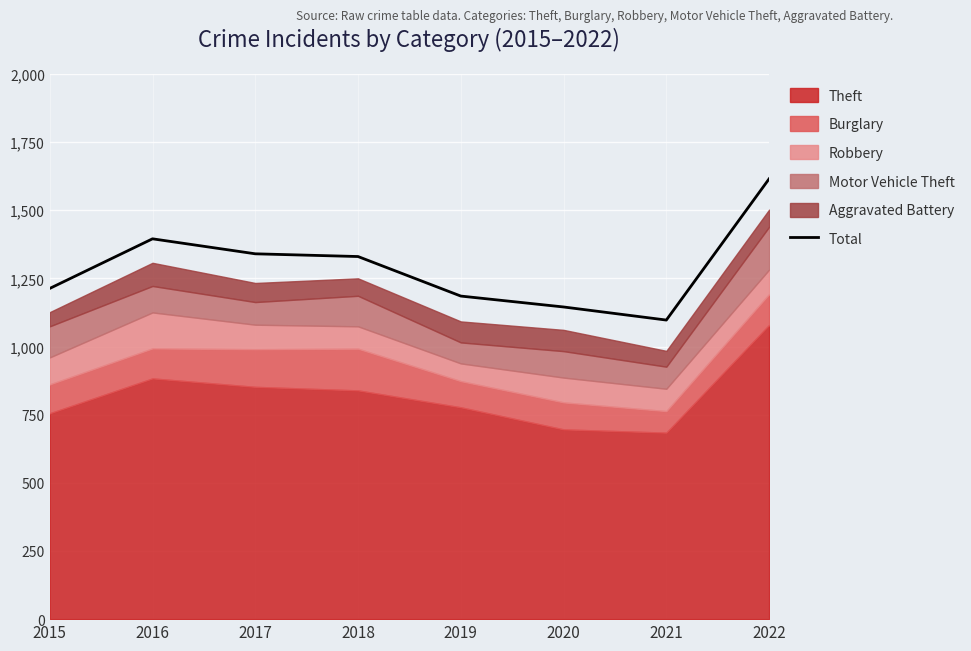

Count the number of values greater than 1330.

3